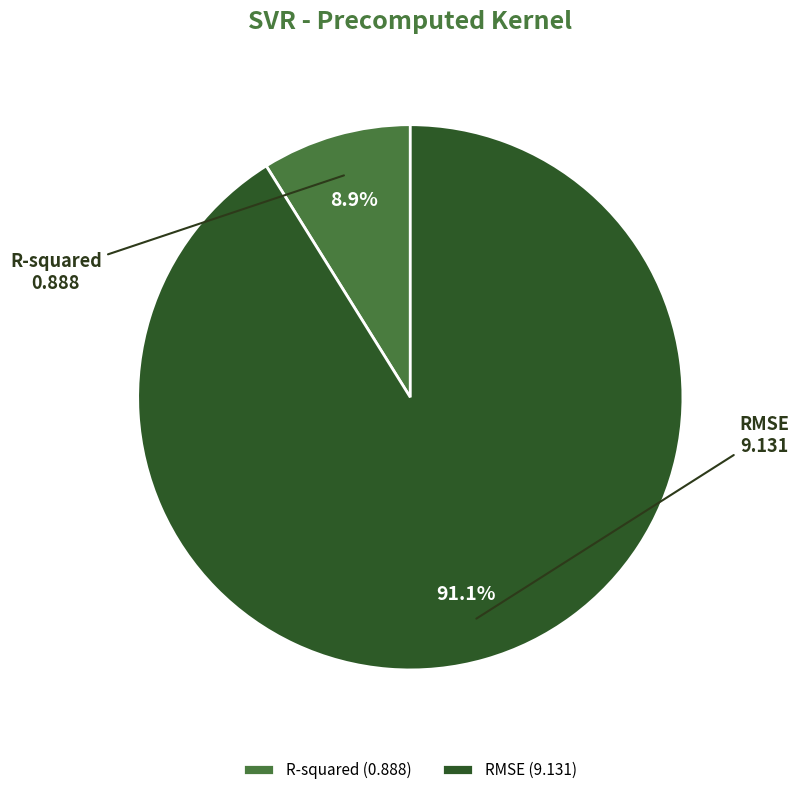

What is the majority slice?

RMSE